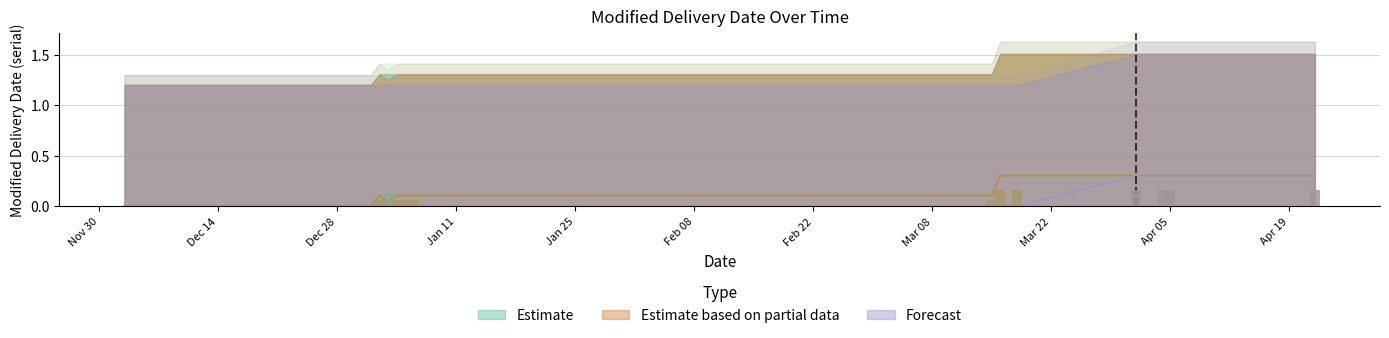

Reading left to right, extract all data points from this chart.

Estimate: 0.0	0.0	0.1	0.1	0.1	0.1	0.1	0.1	0.3	0.3	0.3	0.3	0.3	0.3
Forecast: 0.0	0.0	0.0	0.0	0.0	0.0	0.0	0.0	0.0	0.0	0.3	0.3	0.3	0.3